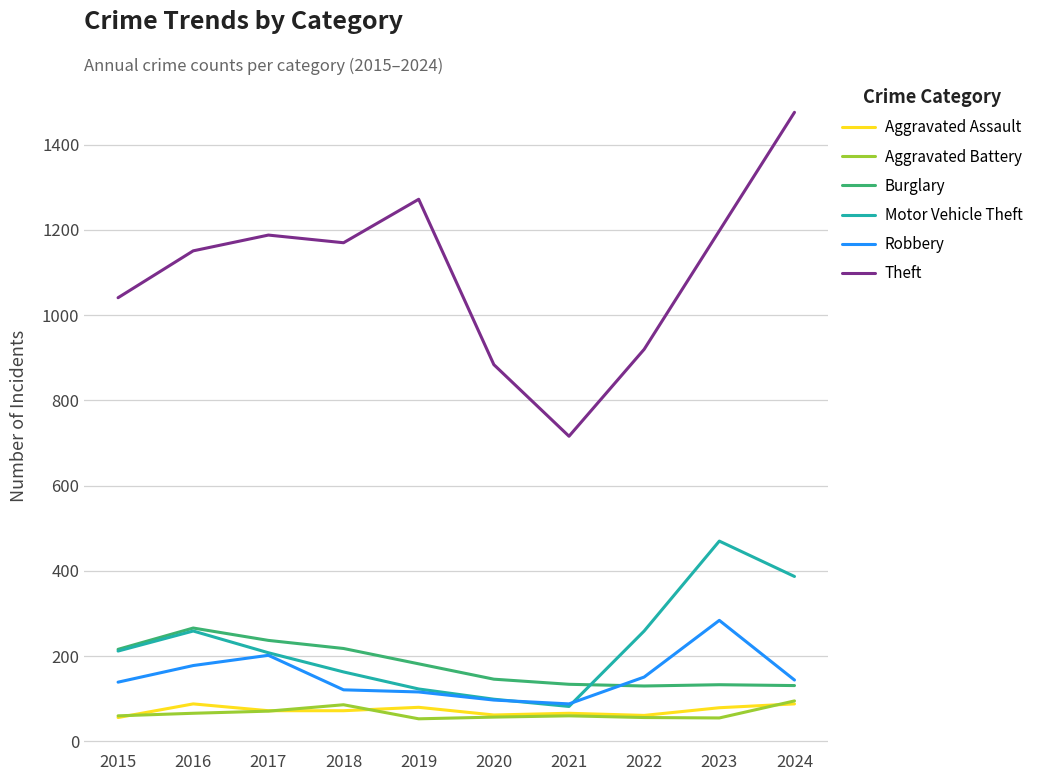

Which category has the highest value in the Robbery series?

2023